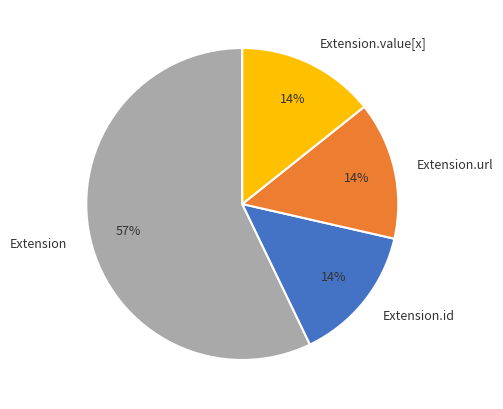

Is Extension.url the majority of the pie?

No